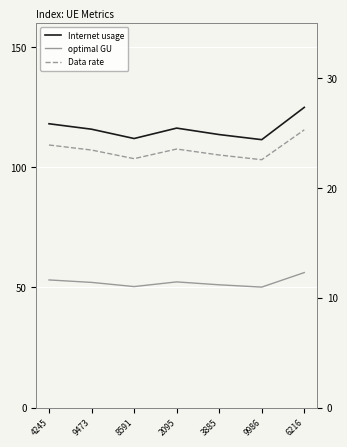

At which label does Internet usage reach its minimum?

9986